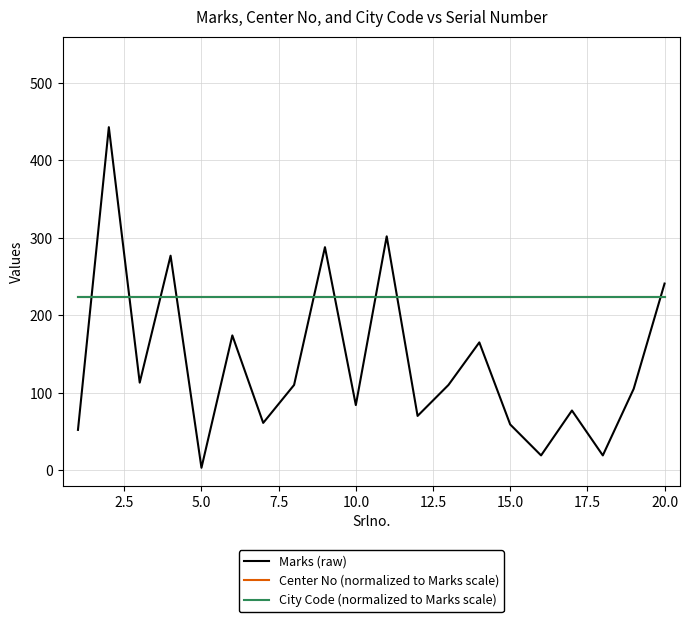

Does the chart display data point markers on the line(s)?

No